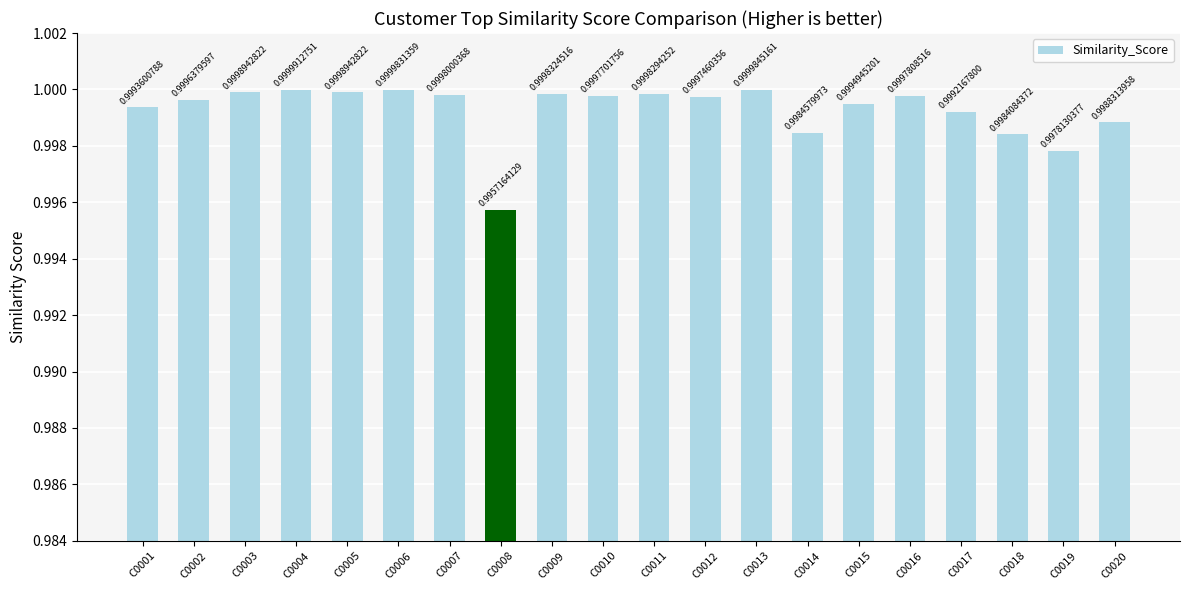

Reading left to right, extract all data points from this chart.

C0001=1.0	C0002=1.0	C0003=1.0	C0004=1.0	C0005=1.0	C0006=1.0	C0007=1.0	C0008=1.0	C0009=1.0	C0010=1.0	C0011=1.0	C0012=1.0	C0013=1.0	C0014=1.0	C0015=1.0	C0016=1.0	C0017=1.0	C0018=1.0	C0019=1.0	C0020=1.0